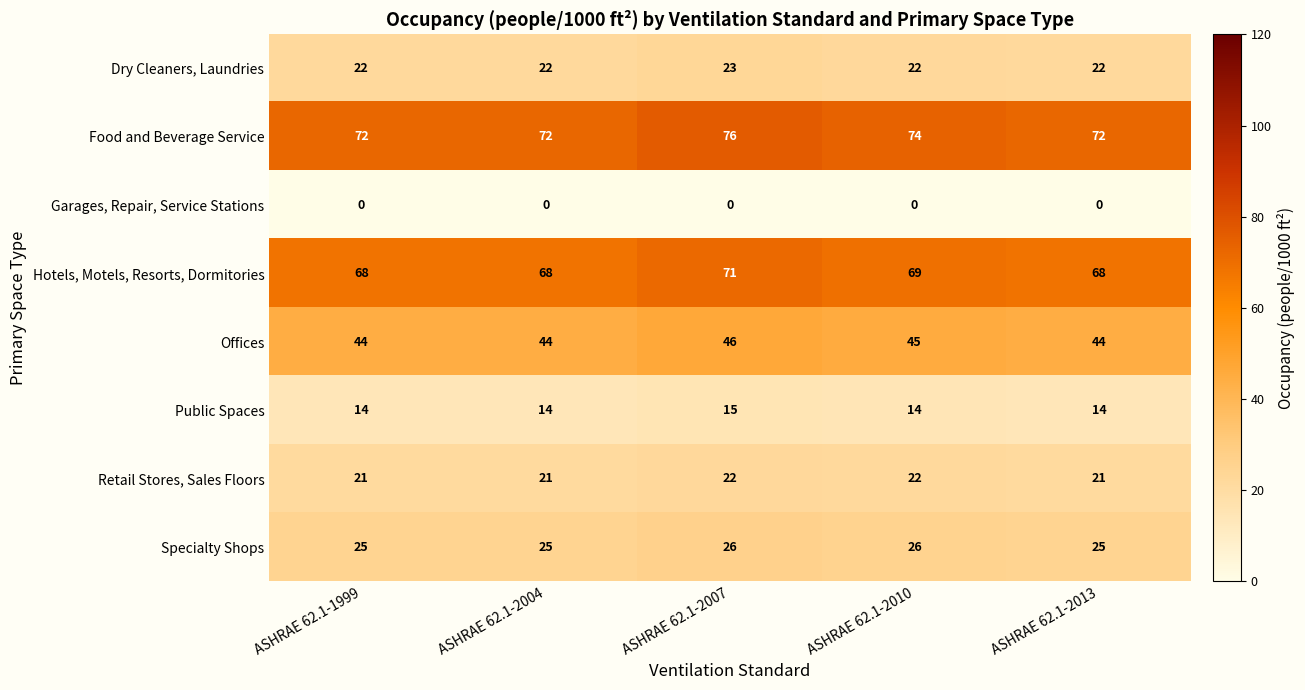

At ASHRAE 62.1-2007, list the series in order from largest to smallest.

Food and Beverage Service, Hotels, Motels, Resorts, Dormitories, Offices, Specialty Shops, Dry Cleaners, Laundries, Retail Stores, Sales Floors, Public Spaces, Garages, Repair, Service Stations